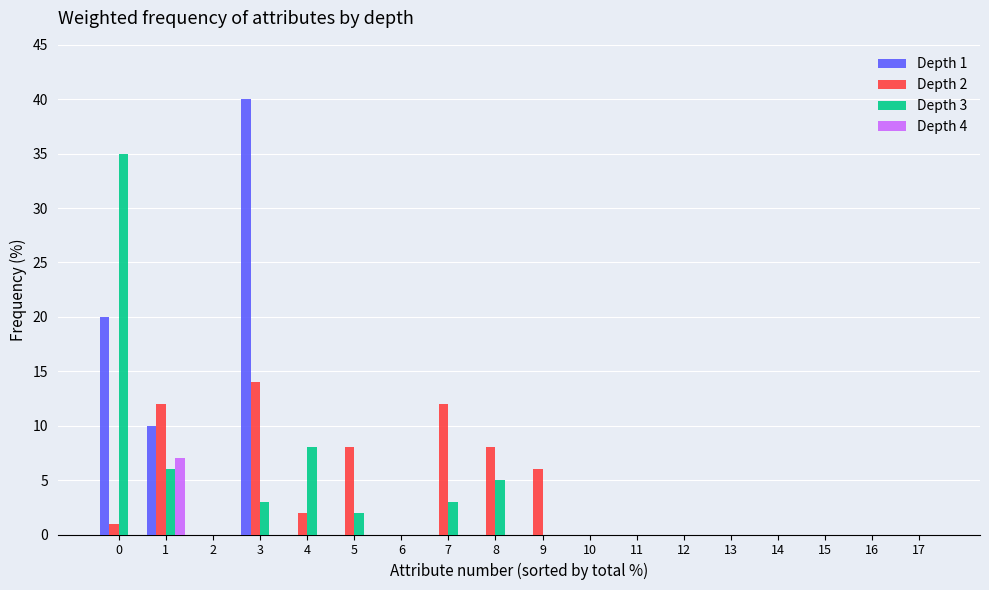

Which label corresponds to the largest value in the chart?

3